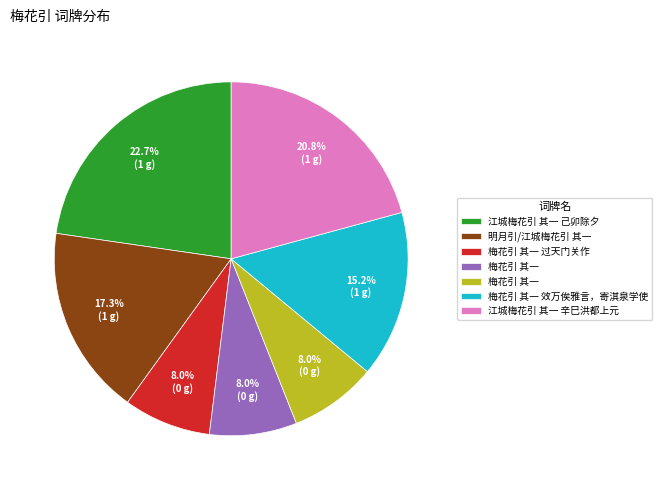

Is there any slice that represents more than half of the pie?

No